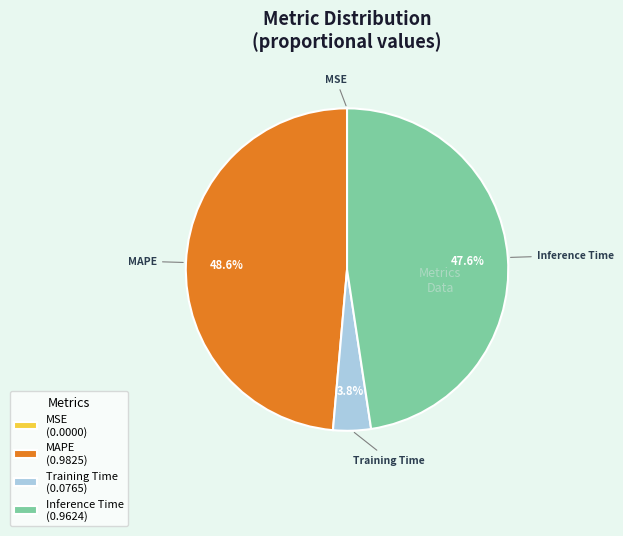

Is the sum of MAPE and Inference Time greater than half?

Yes